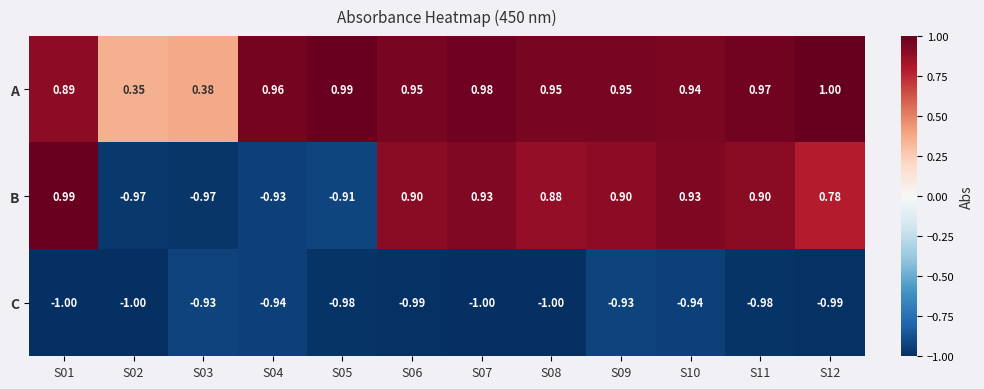

Is the value of C at S12 greater than the value of B at S04?

No